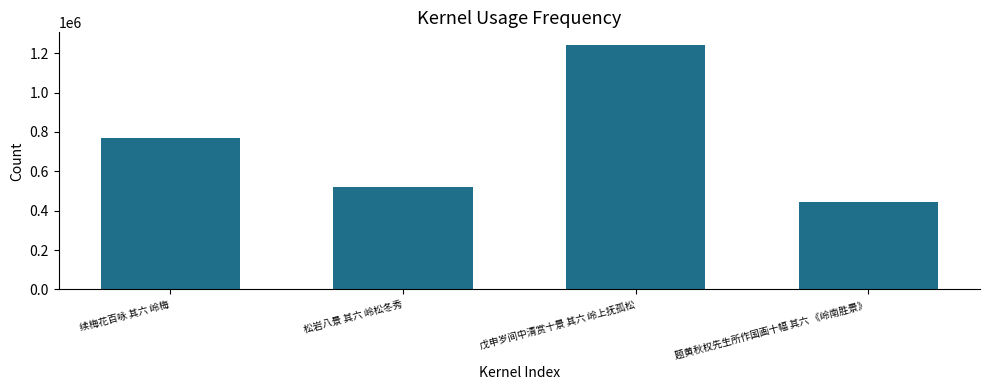

Is it true that the value at 续梅花百咏 其六 岭梅 is 1316235?

False